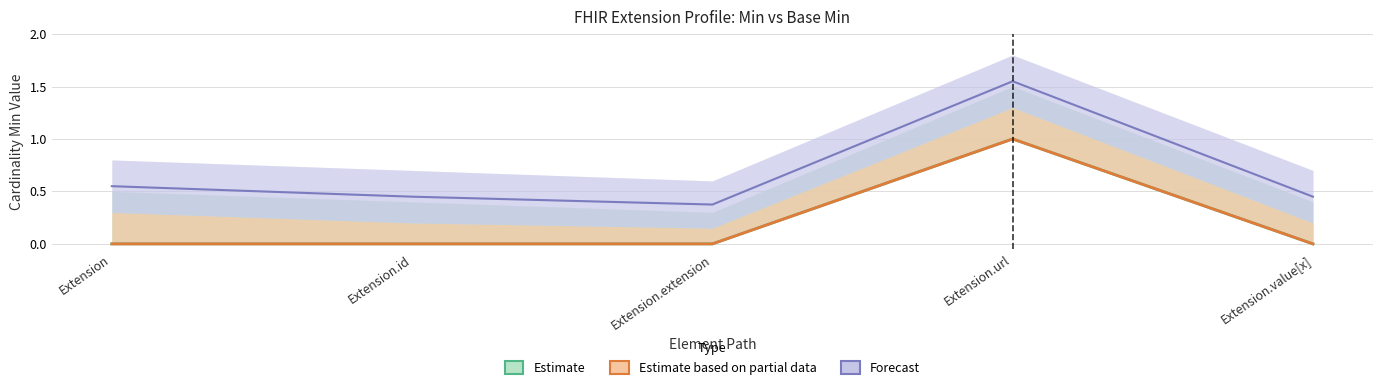

Reading left to right, transcribe all the data shown in this chart.

Estimate: 0.0	0.0	0.0	1.0	0.0
Estimate based on partial data: 0.0	0.0	0.0	1.0	0.0
Forecast: 0.6	0.4	0.4	1.6	0.4